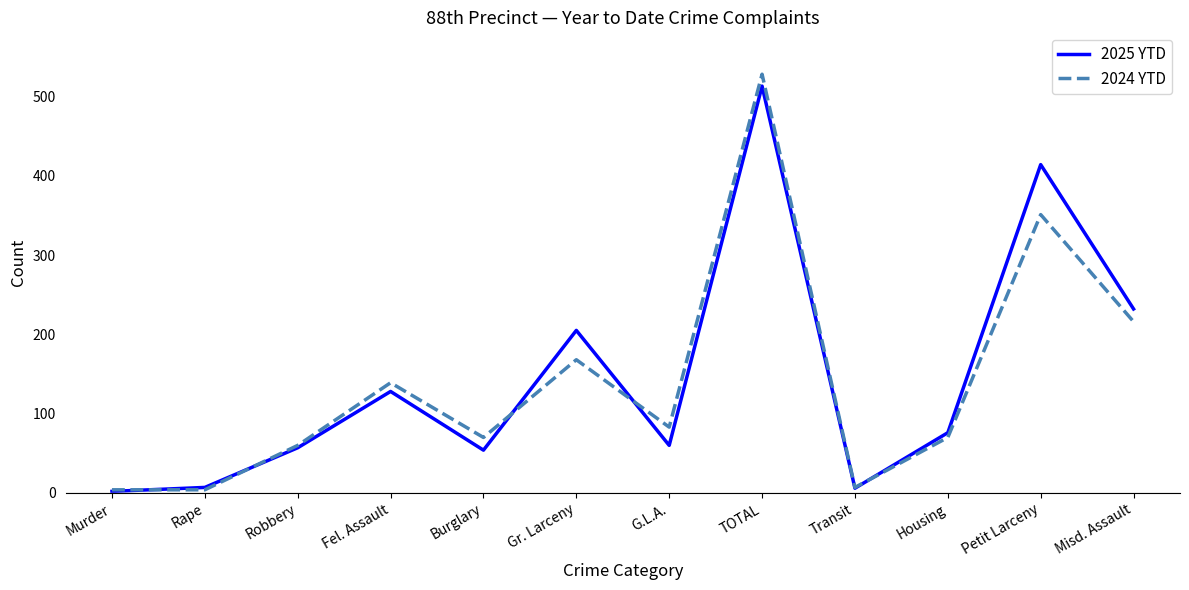

Where does the 2025 YTD series first go above 76?

Fel. Assault